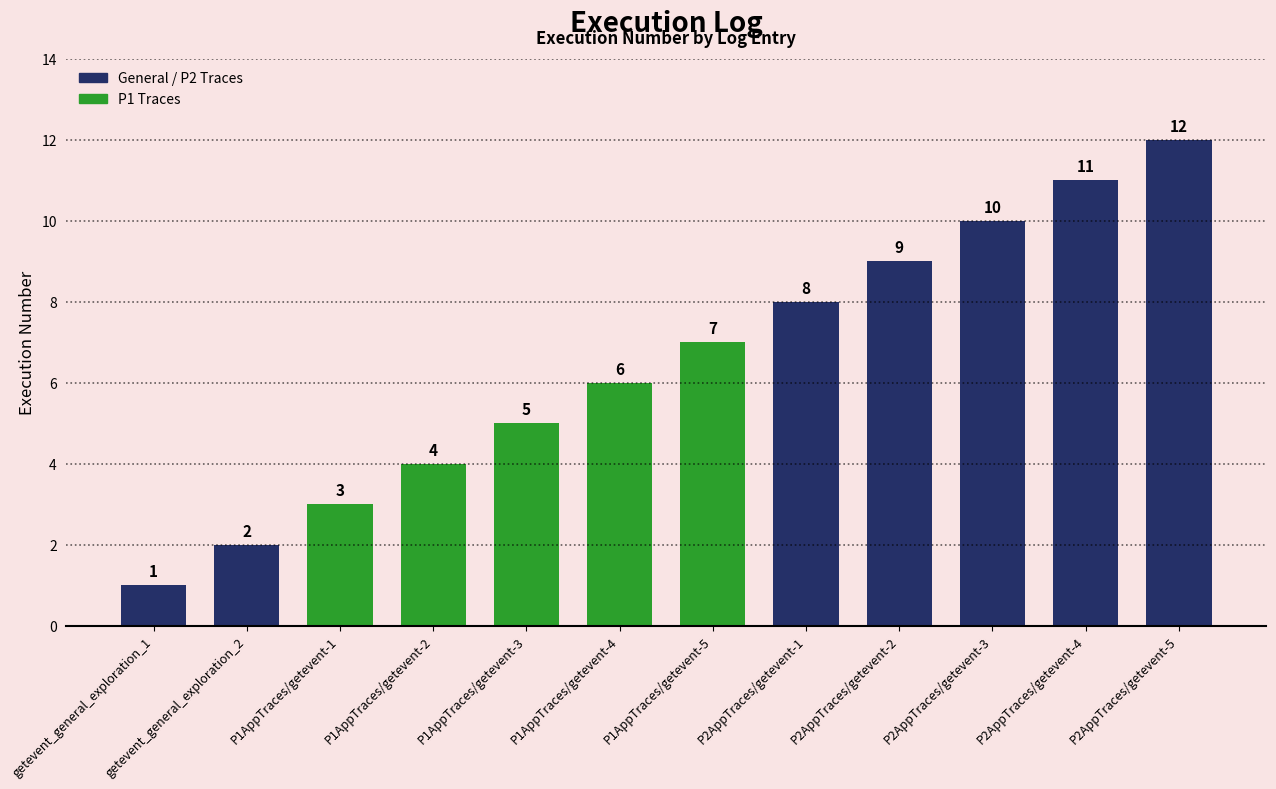

What is the difference between the second highest and minimum values?

10